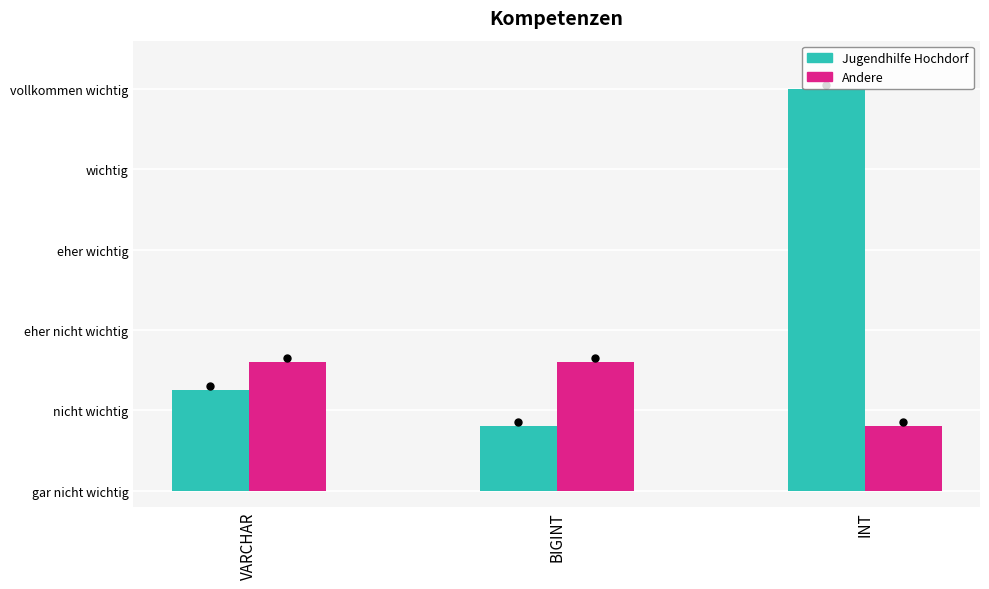

What are all the series names shown in the legend?

Jugendhilfe Hochdorf, Andere